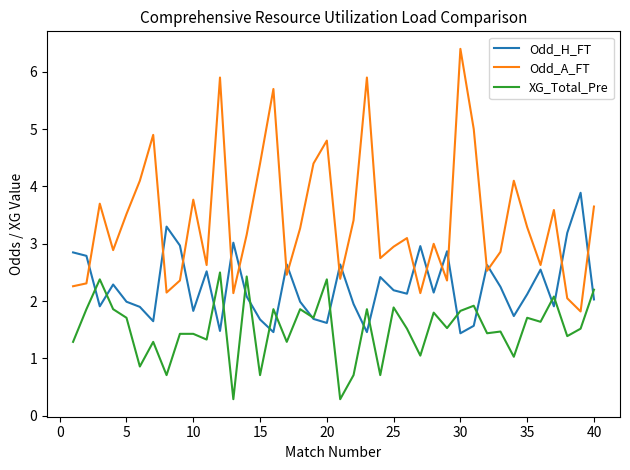

After their last crossing, which series has the higher values: Odd_A_FT or Odd_H_FT?

Odd_A_FT